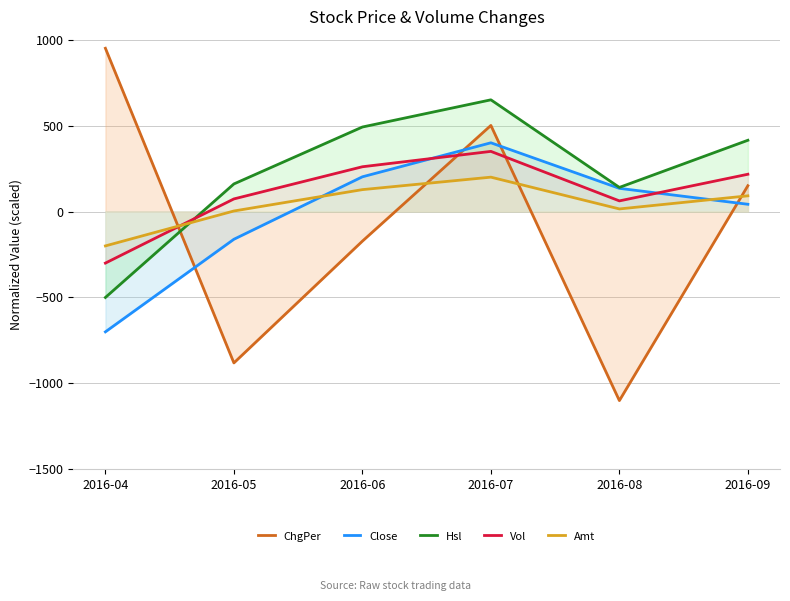

True or false: Close has more than 1 interior local peaks.

False